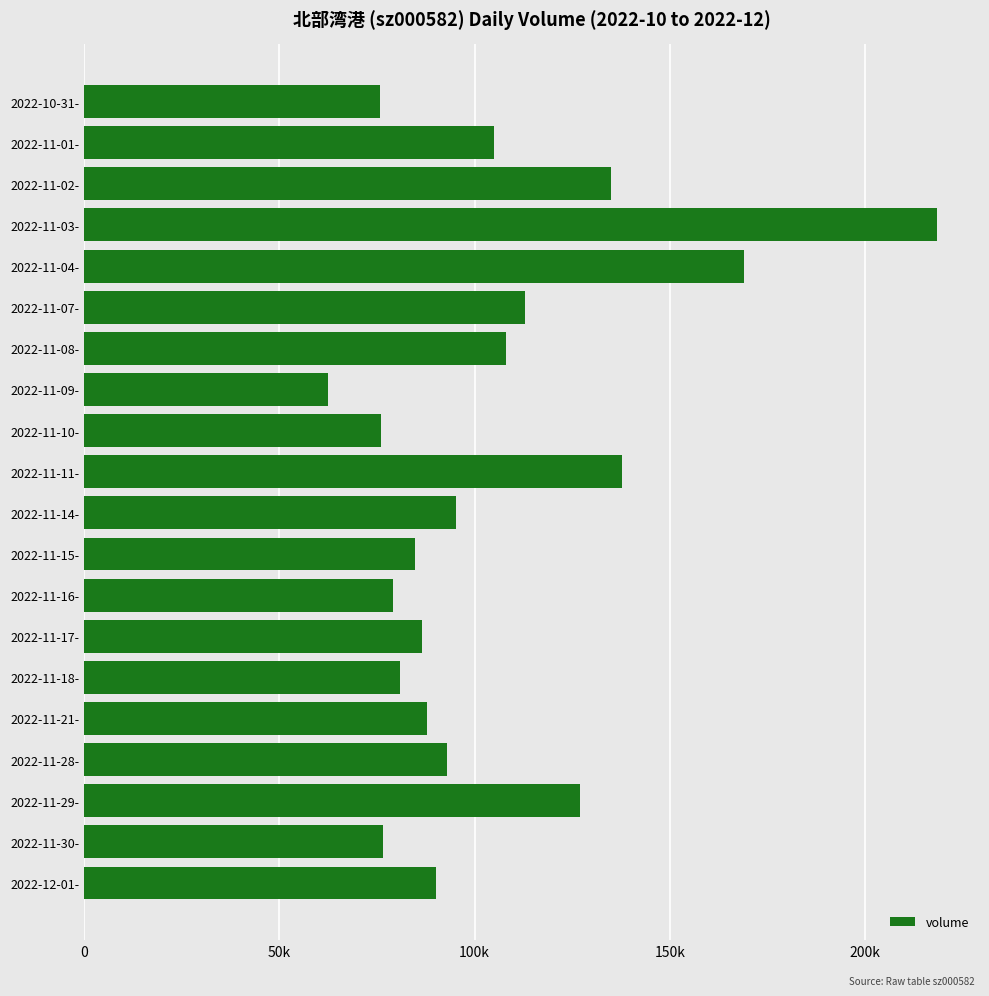

Does the chart contain stacked bars?

No